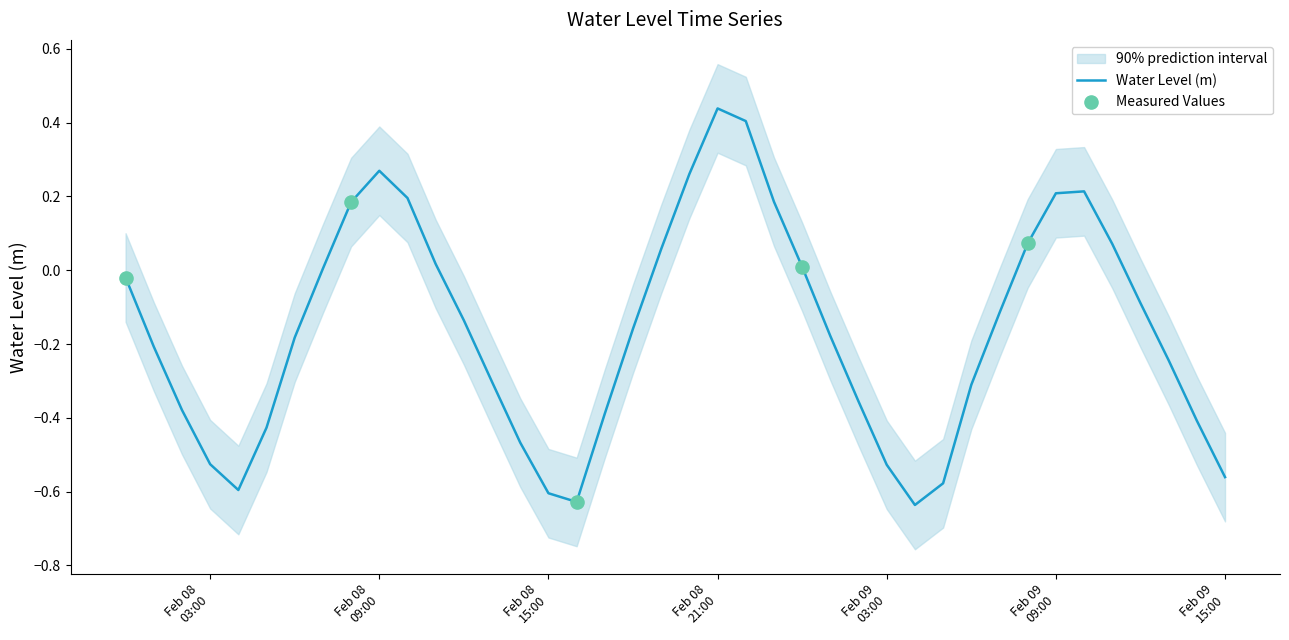

Between 2023-02-08 02:00:00 and 2023-02-08 06:00:00, which is larger?

2023-02-08 06:00:00